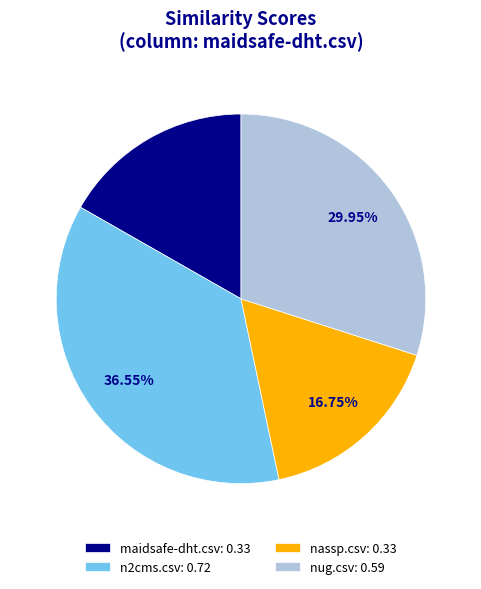

How many segments does this pie chart have?

4